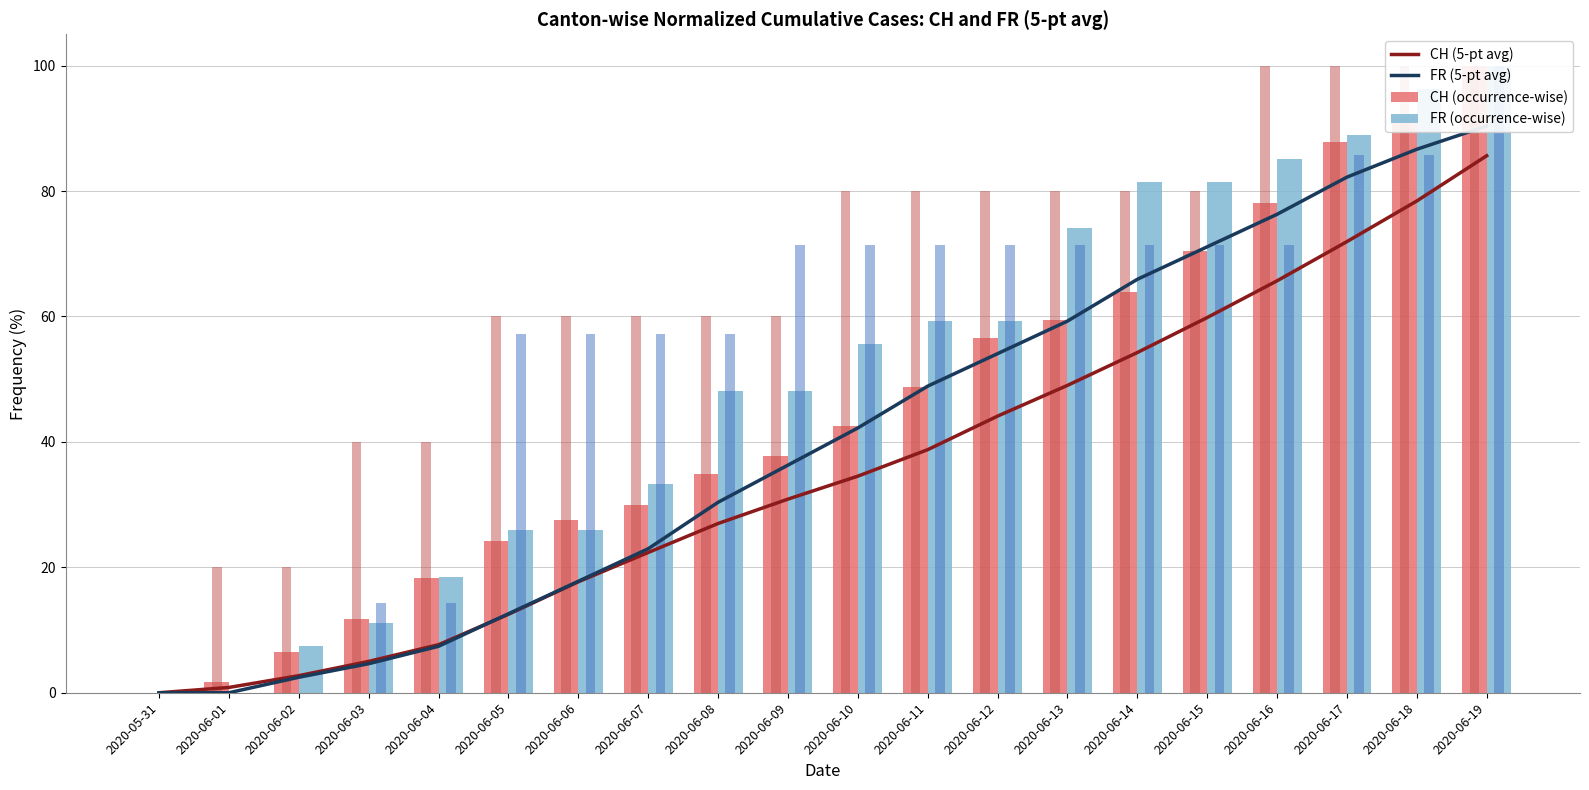

What is the value of the FR (occurrence-wise) bar at the 5th from the left?

18.5